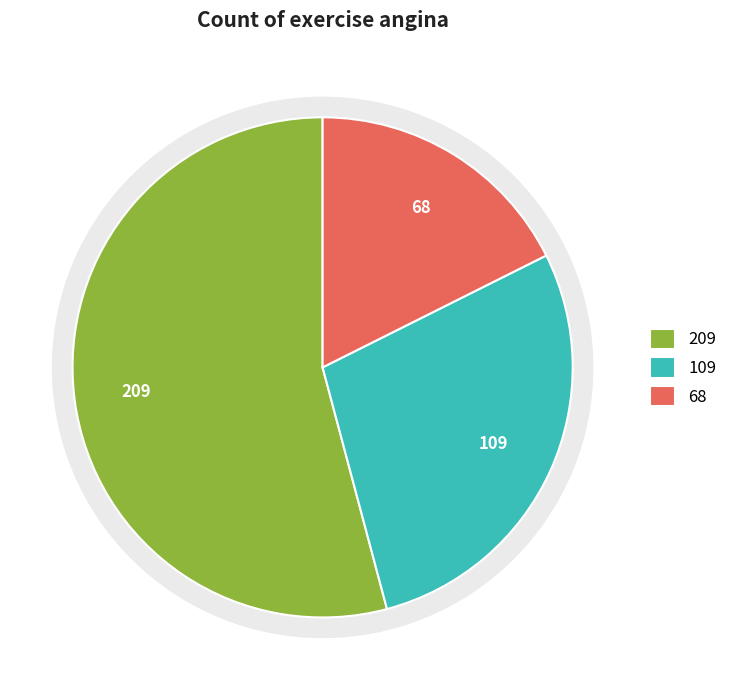

What is the change in value from 0 to 1?

-100